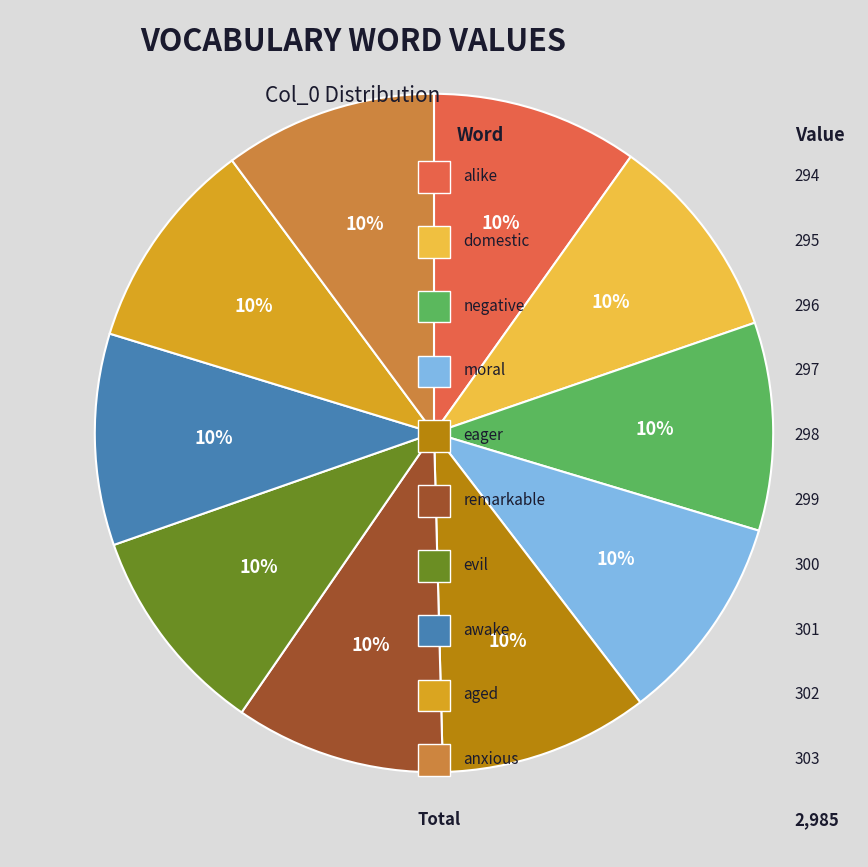

Count the number of slices in the pie.

10